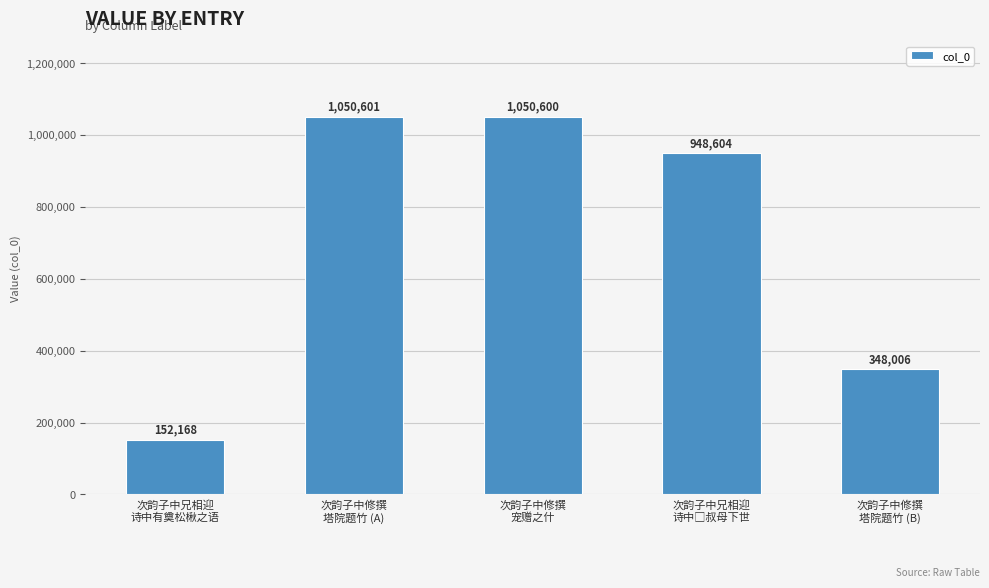

How many values are below 948604?

2